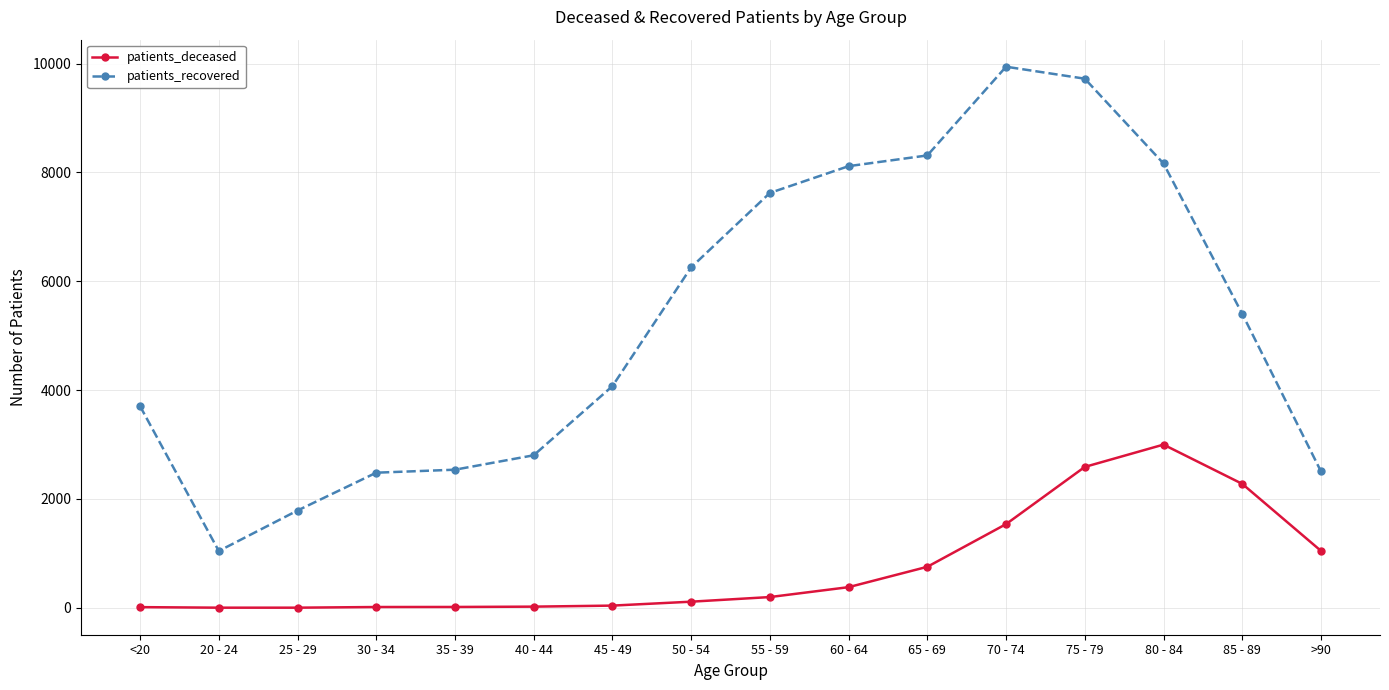

At which category does the chart reach its peak across all series?

70 - 74